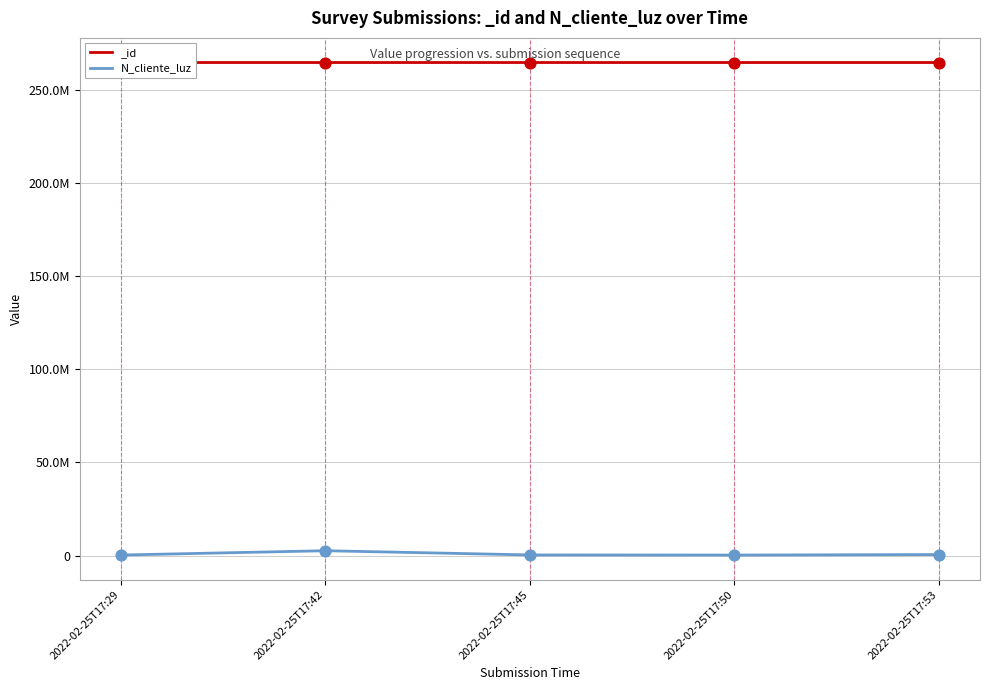

Is the value of N_cliente_luz at 2022-02-25T17:29 greater than the value of N_cliente_luz points at 2022-02-25T17:50?

Yes